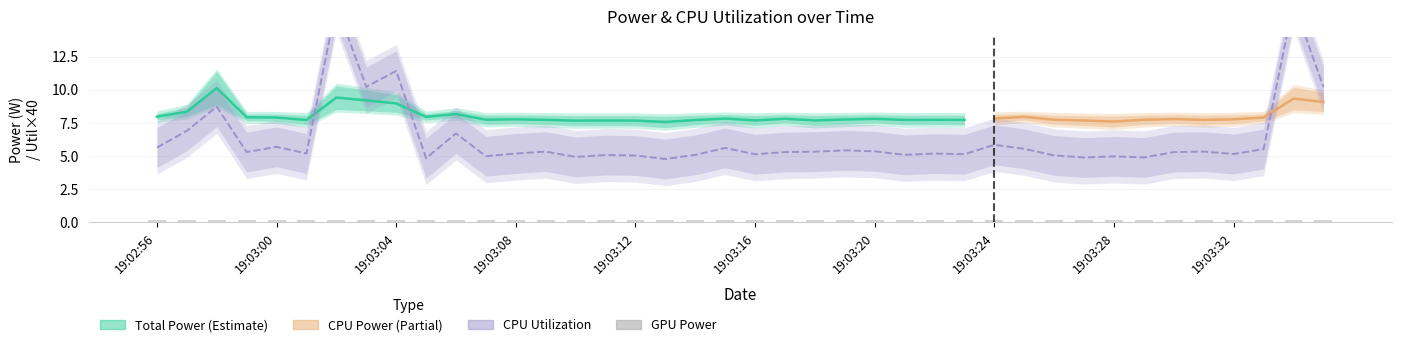

What is the difference between the maximum and minimum values in the CPU Utilization series?

0.3